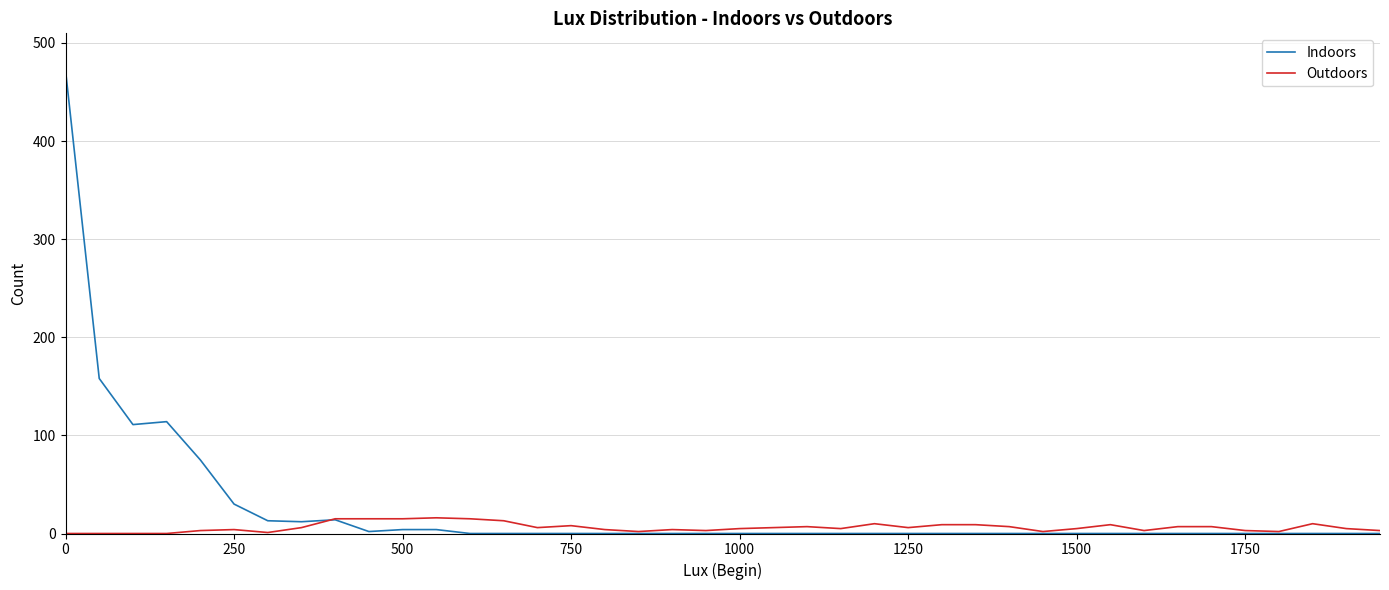

What is the maximum value shown in the chart?

472